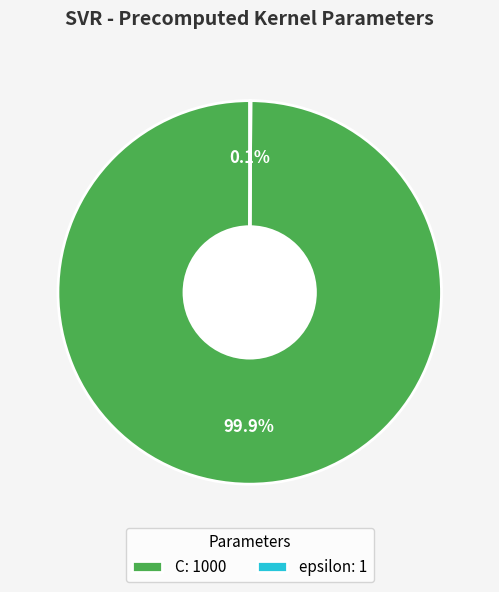

What portion of the pie excludes C?

0.1%